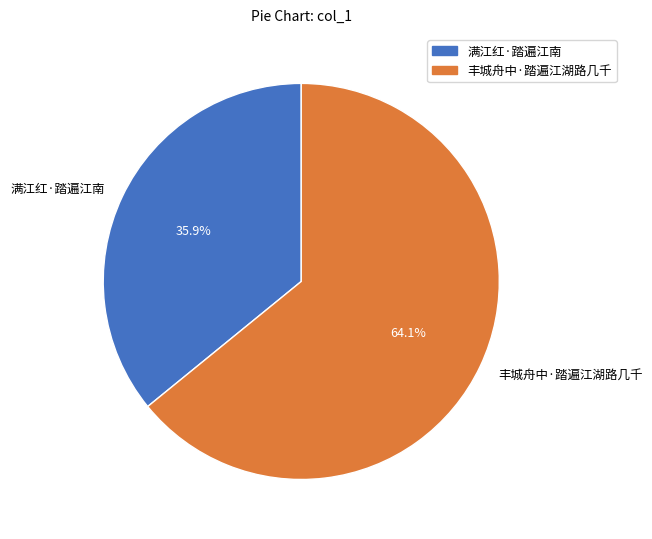

Is 丰城舟中·踏遍江湖路几千 the majority of the pie?

Yes